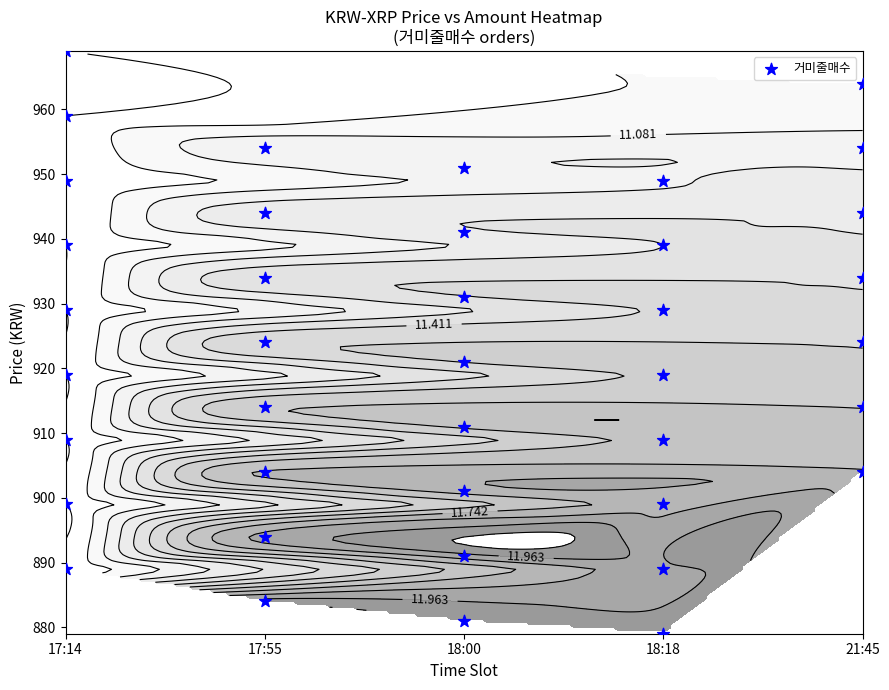

How many values are below 924?

20